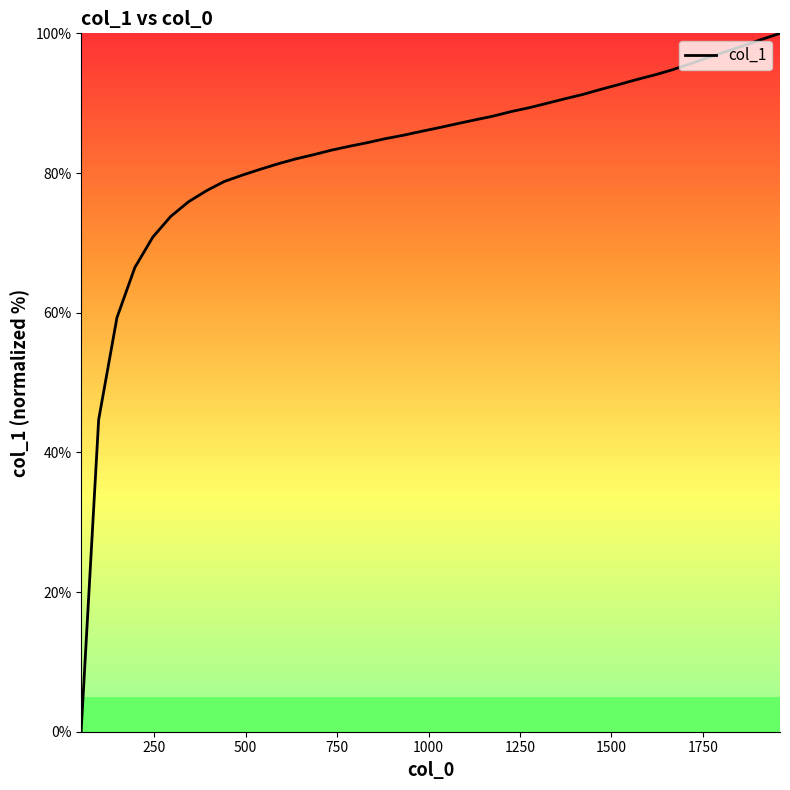

What is the maximum value shown in the chart?

100.0